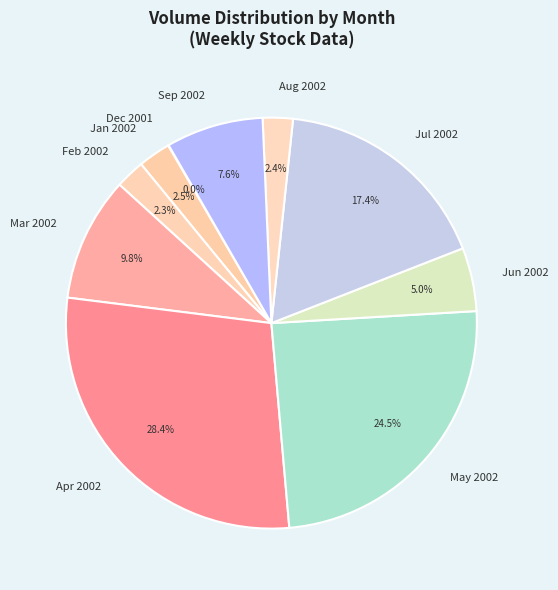

Does any single category account for the majority?

No